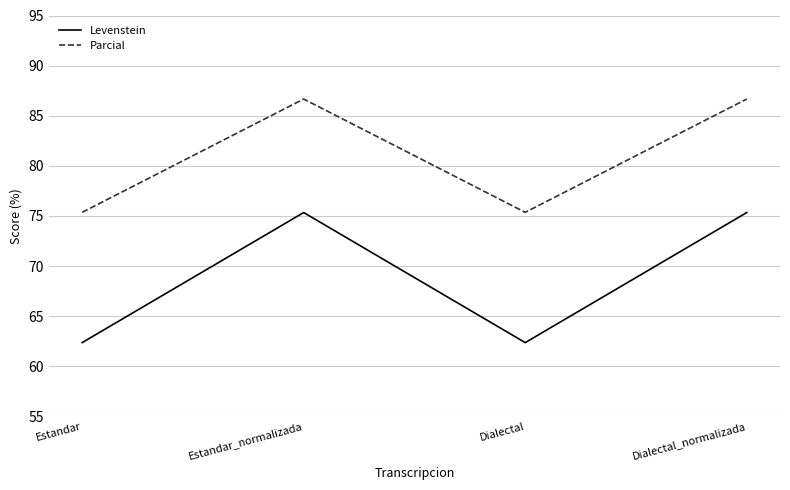

What is the maximum value shown in the chart?

86.7